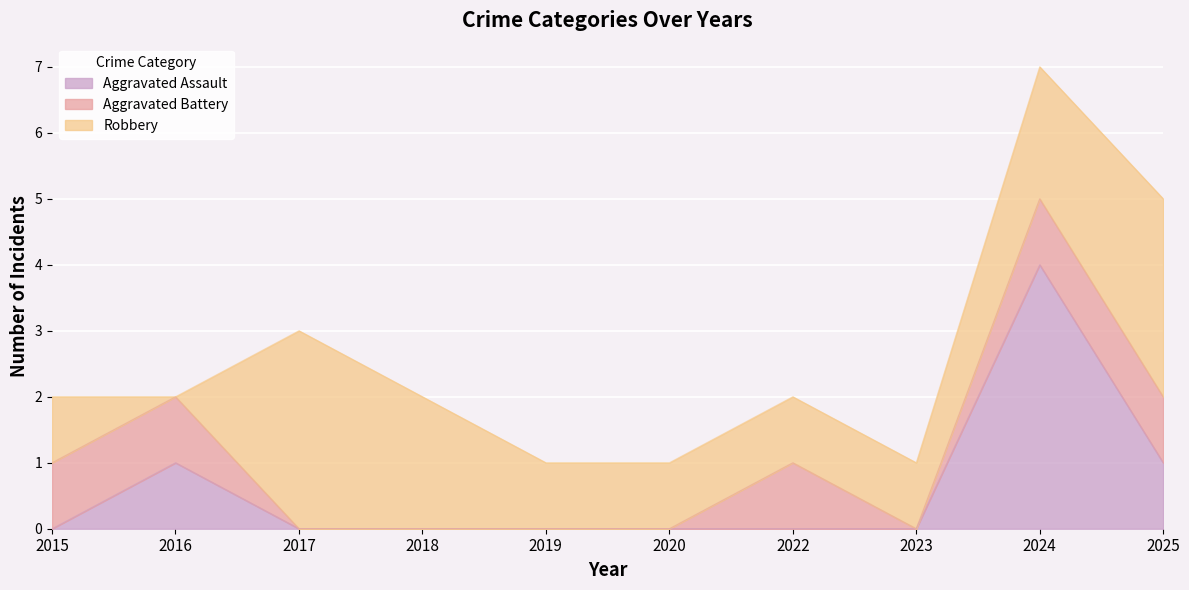

True or false: Robbery has more than 1 points higher than both neighbors.

False